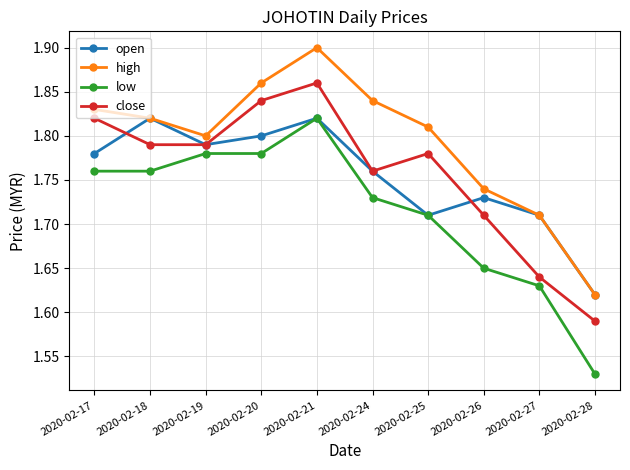

The value of high at 2020-02-20 is 1.9. True or false?

True